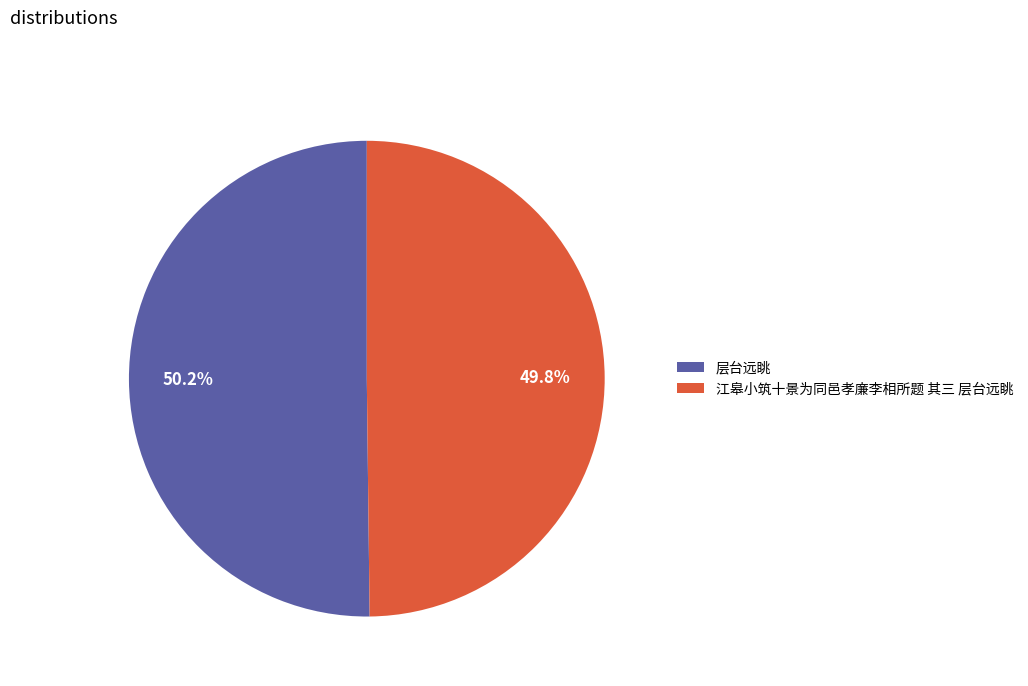

How many slices are in this pie chart?

2